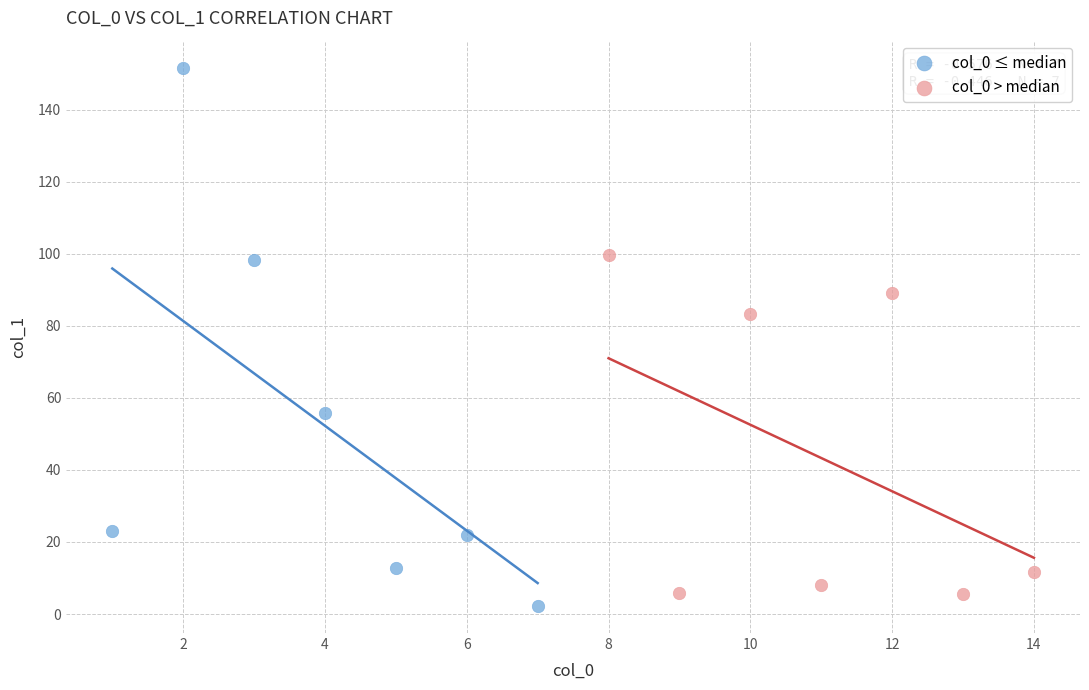

Which series contains the highest Y value?

col_0 ≤ median